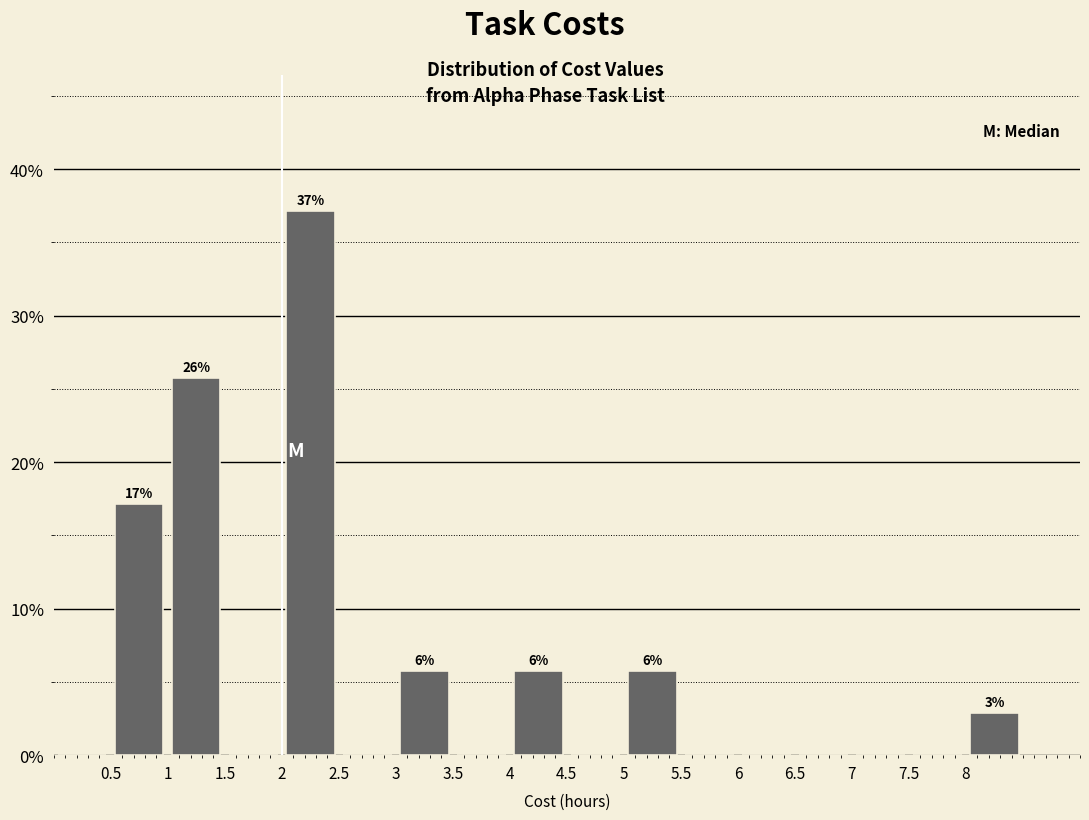

Which range on the x-axis has the tallest bar?

2.0 to 2.5